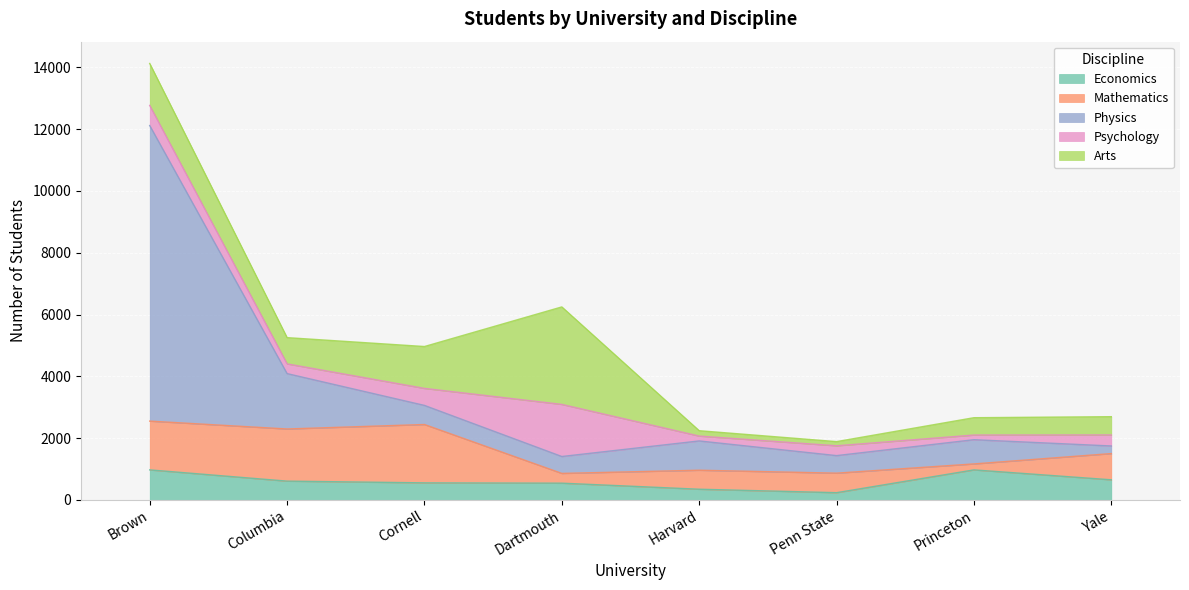

How many interior local valleys does the Economics series have?

1